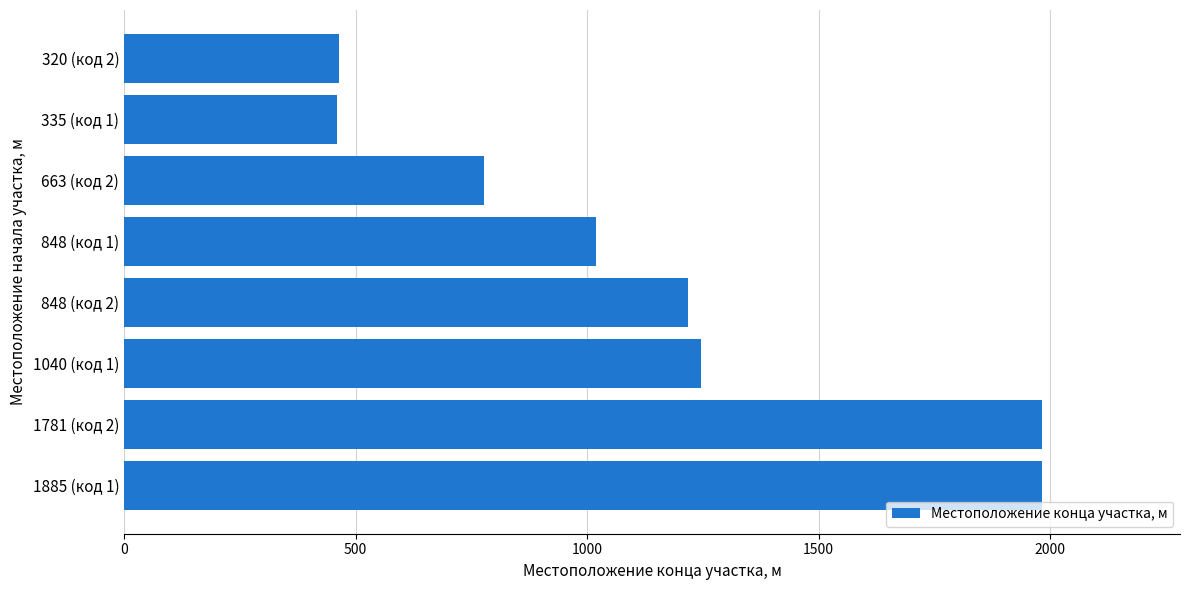

What is the label of the 5th bar from the bottom?

848 (код 1)